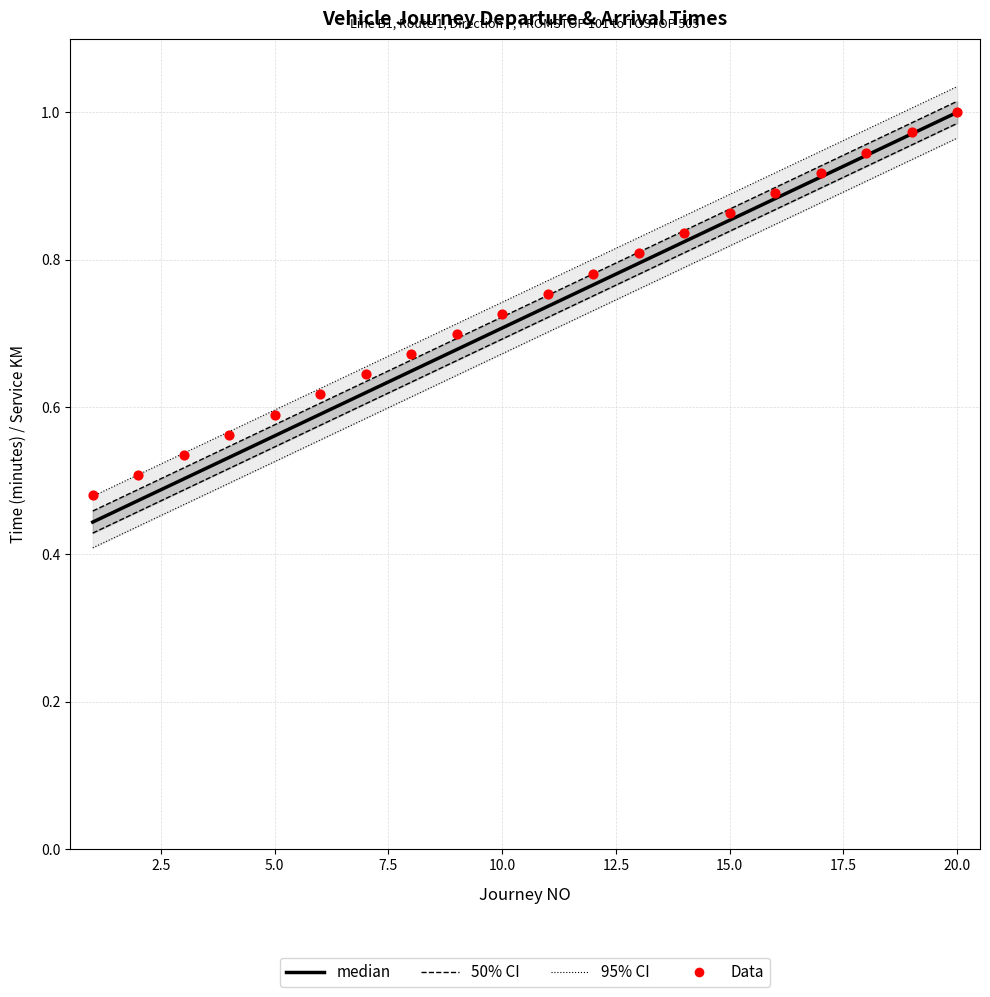

What is the total value across all series at 5.0?

2.1